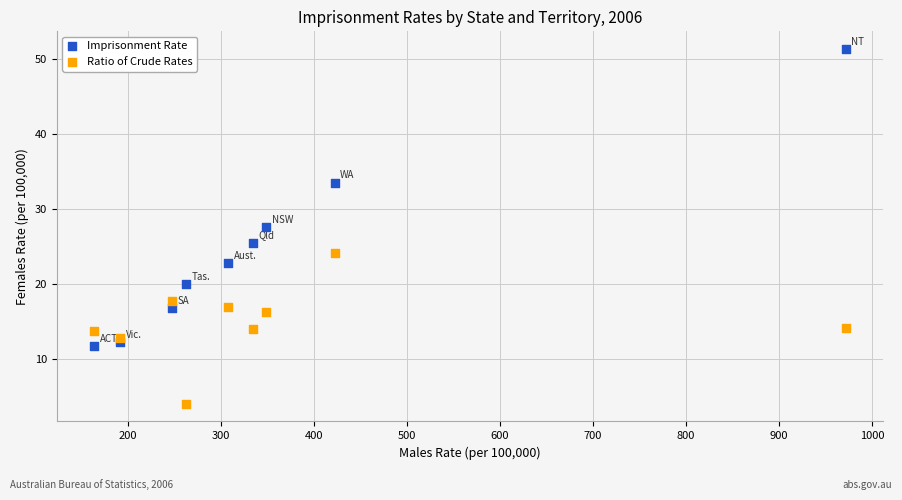

Which series has the largest Y range (max minus min)?

Imprisonment Rate